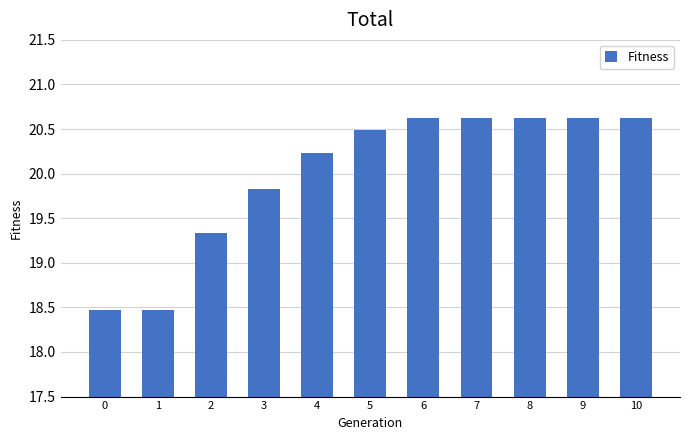

Approximately how many times larger is the value at 8 compared to 3?

1.0